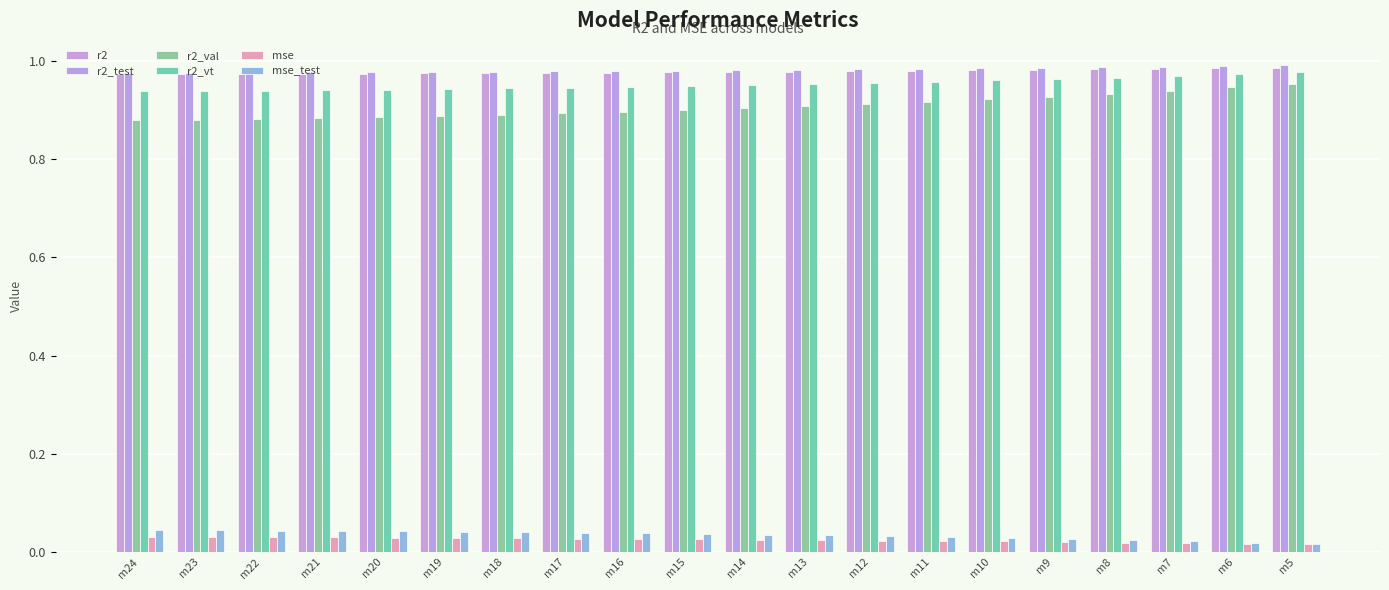

Count the number of data series in this chart.

6